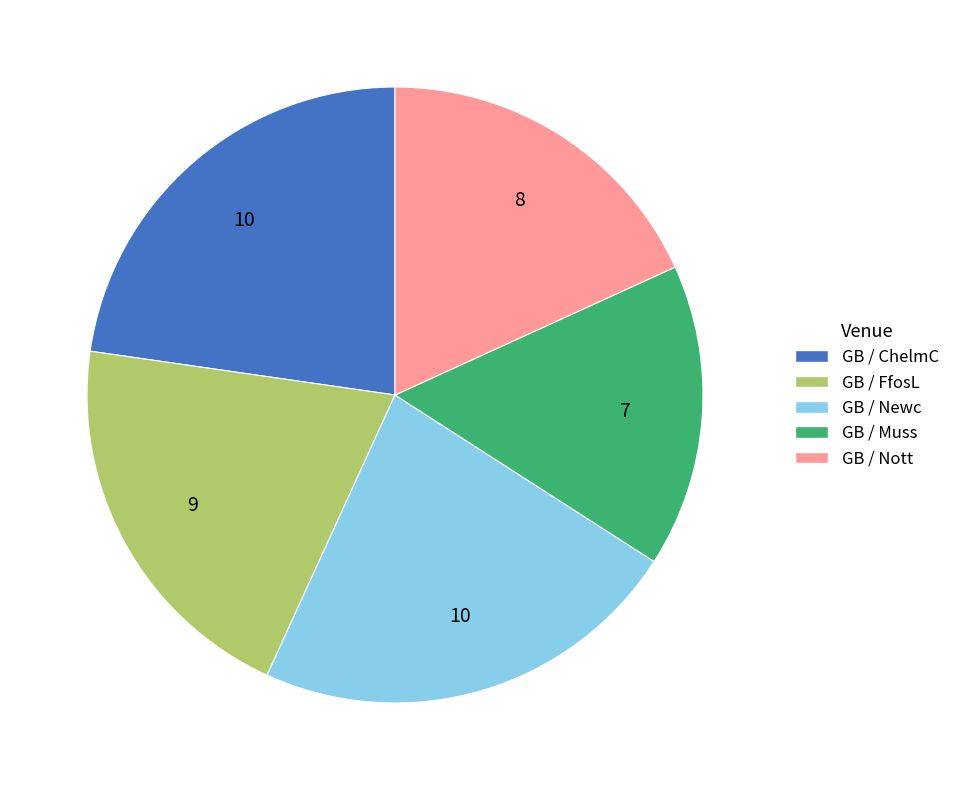

Which slice is the smallest?

GB / Muss